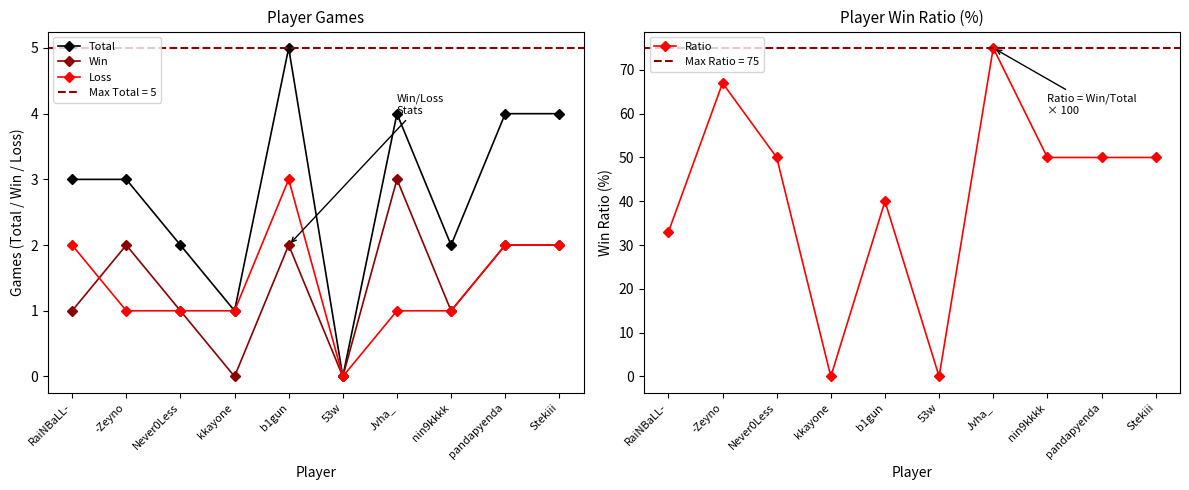

What are all the series names shown in the legend?

Total, Win, Loss, Ratio